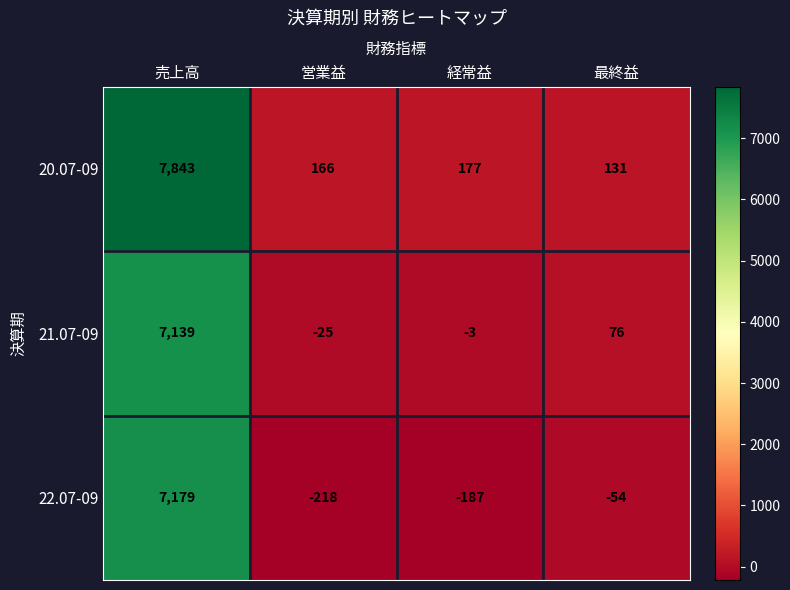

The 22.07-09 series shows -218 at 営業益. True or false?

True